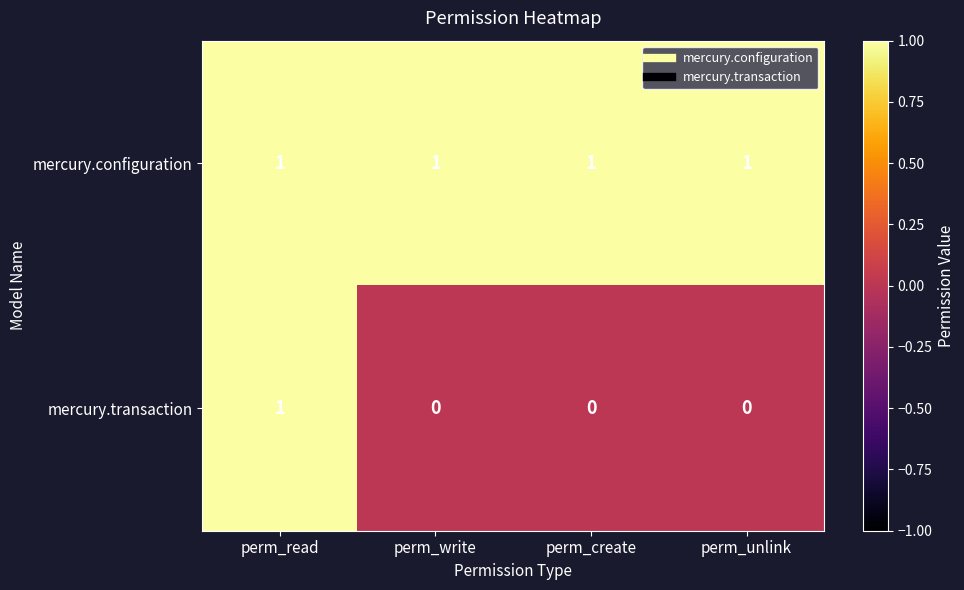

Which series has the largest total across all categories?

mercury.configuration